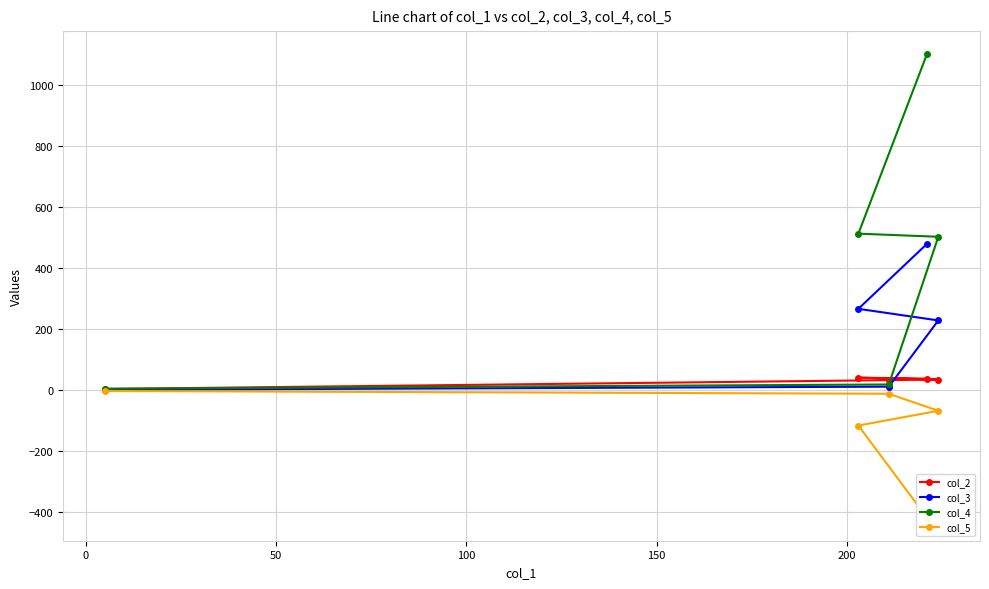

How many values in the col_3 series exceed 227?

3